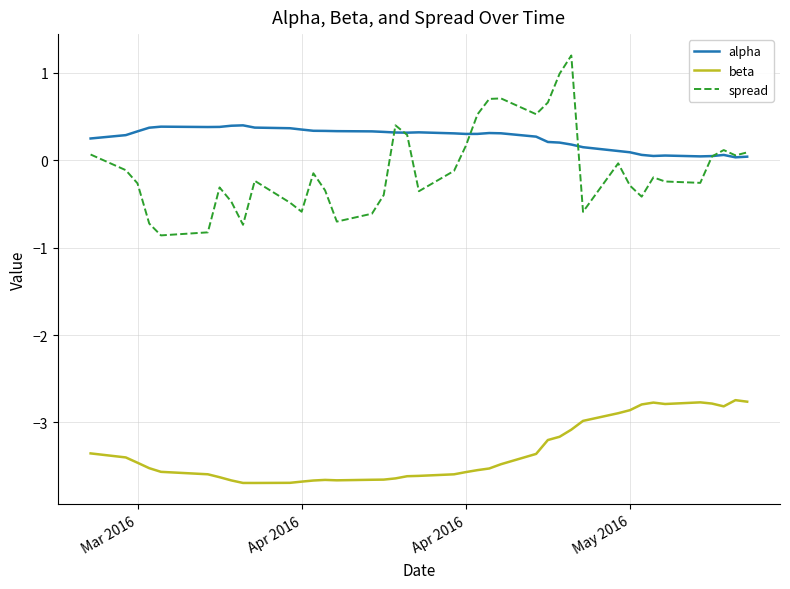

Which series has the widest spread of values?

spread